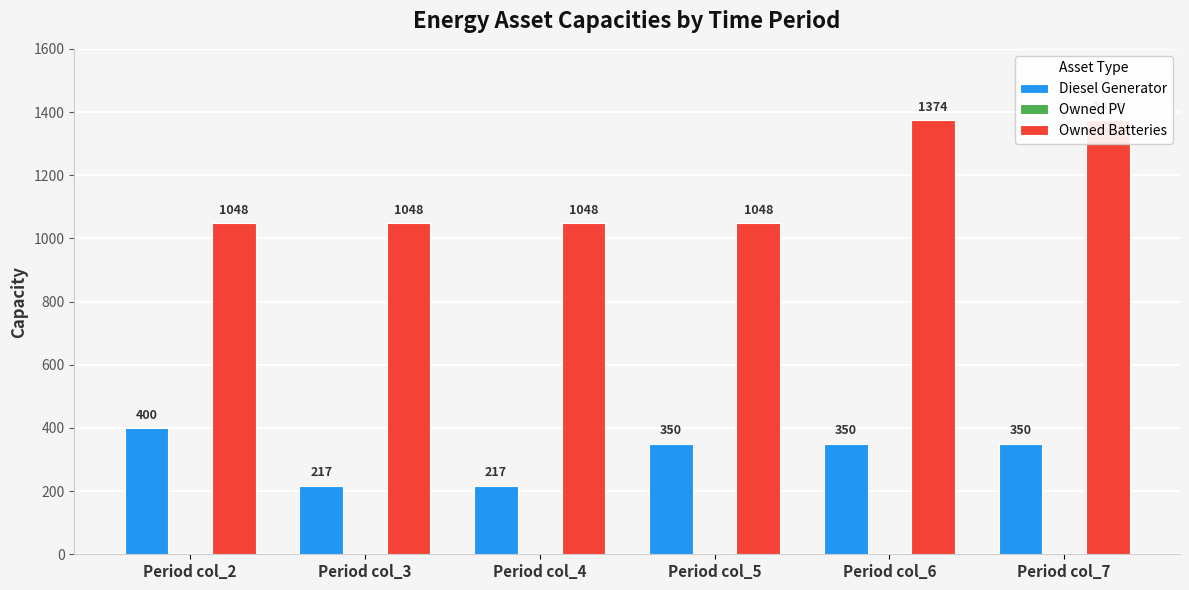

Where is Owned PV nearest to the value 0?

Period col_2